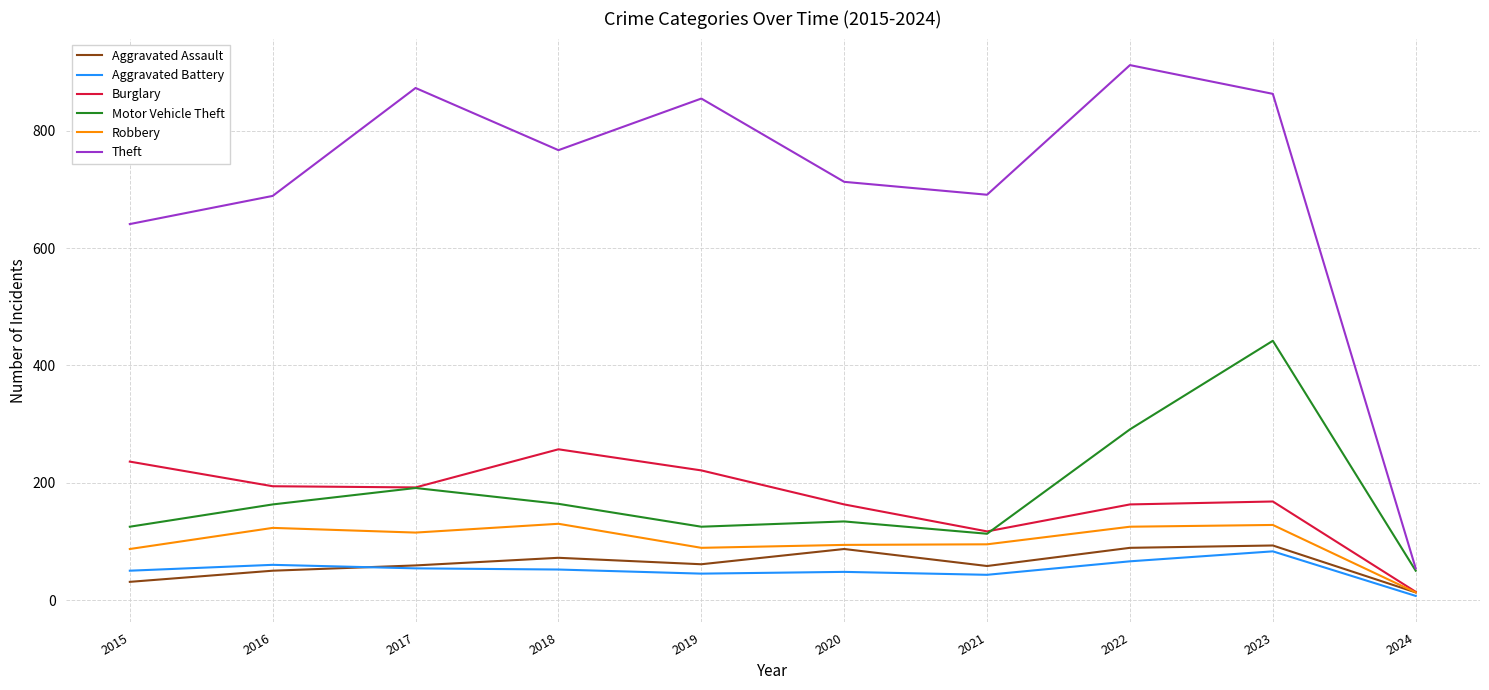

True or false: Burglary has a value of 221 at 2019.

True